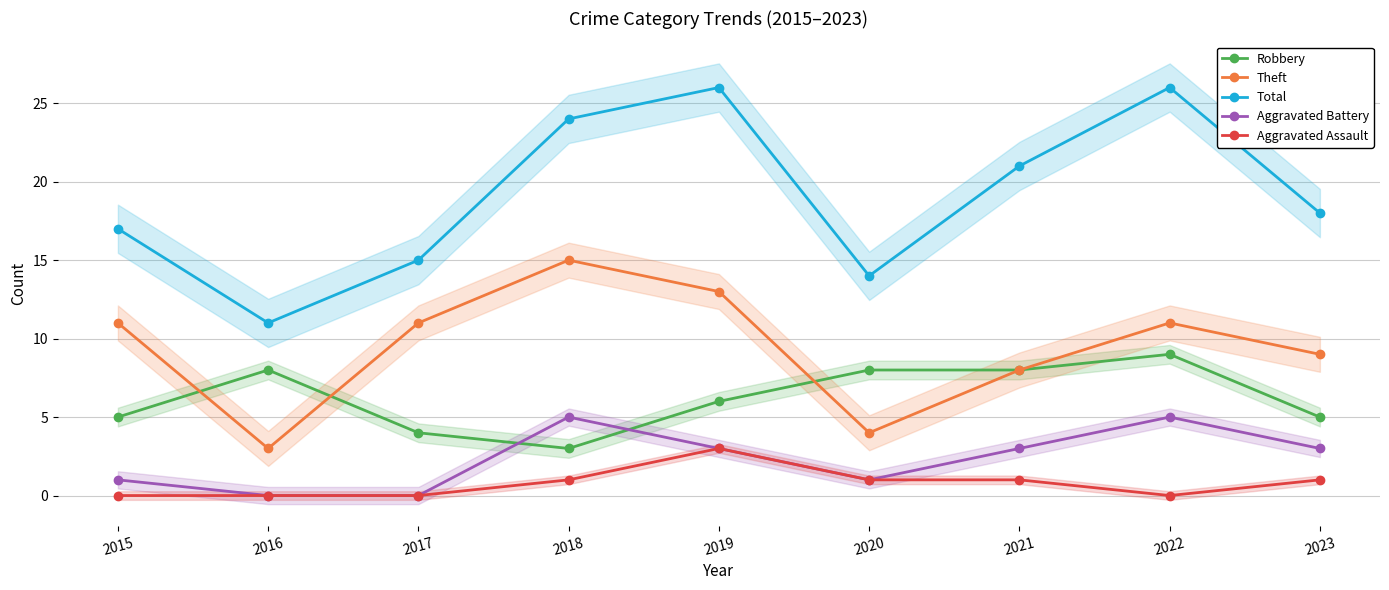

Is it true that Robbery equals 15 at 2022?

False